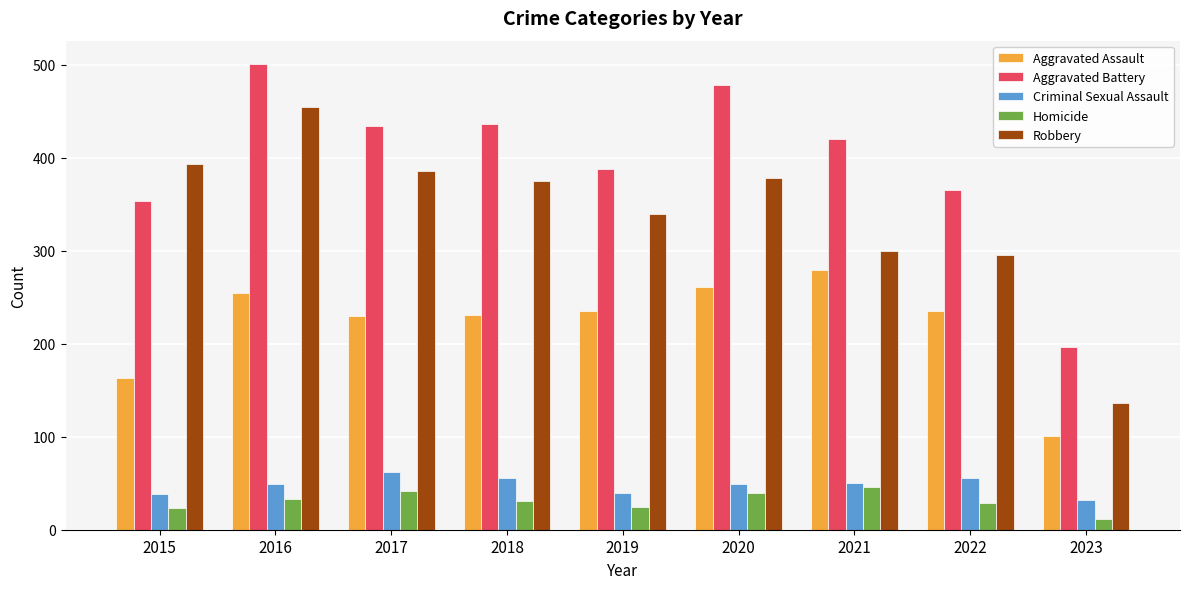

How many data points in Aggravated Battery are less than 420?

4